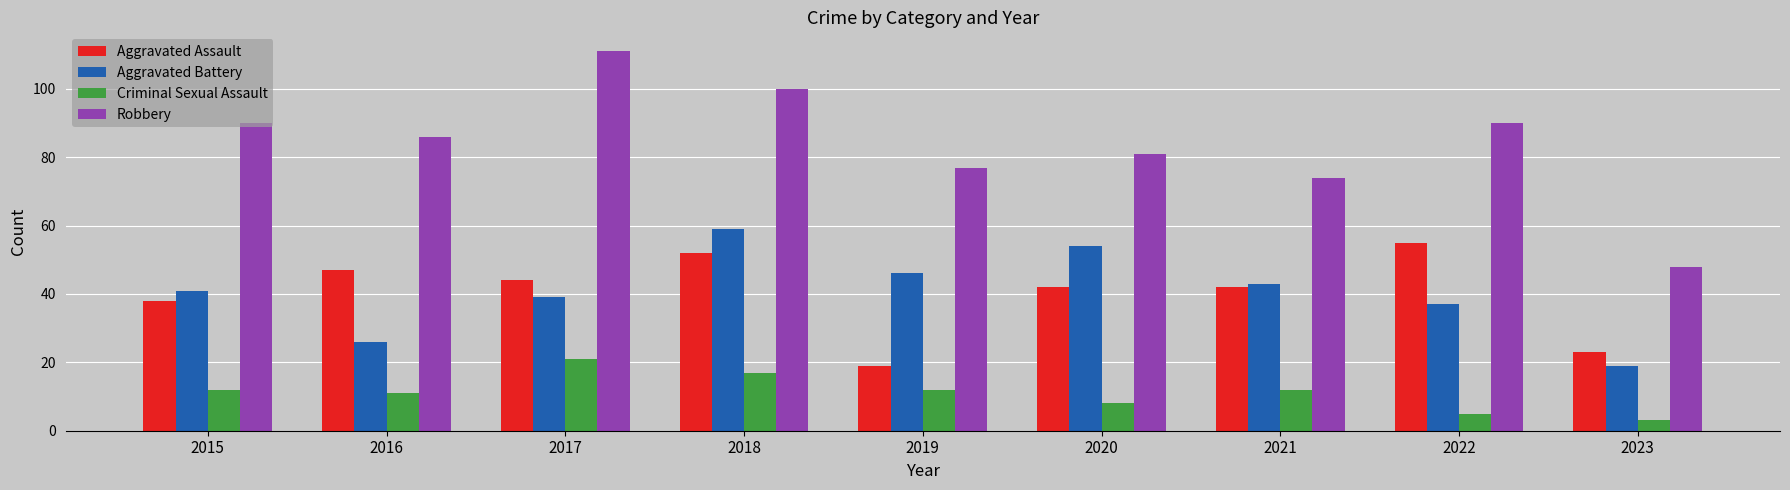

Rank the series at 2017 from lowest to highest value.

Criminal Sexual Assault, Aggravated Battery, Aggravated Assault, Robbery